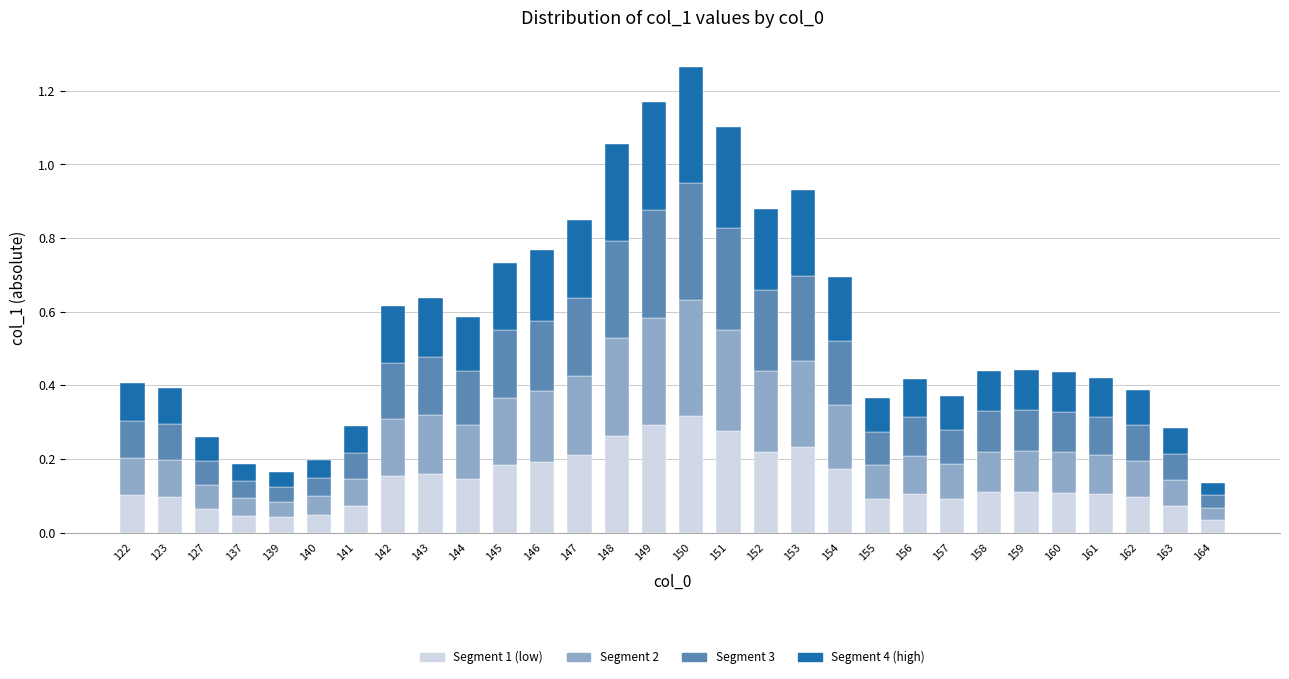

What is the sum of the Segment 1 (low) values at 155 and 150?

0.4